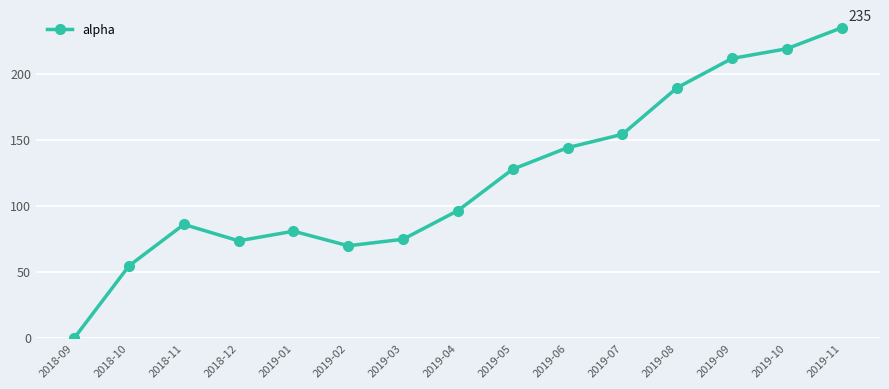

What is the greatest value displayed?

235.0